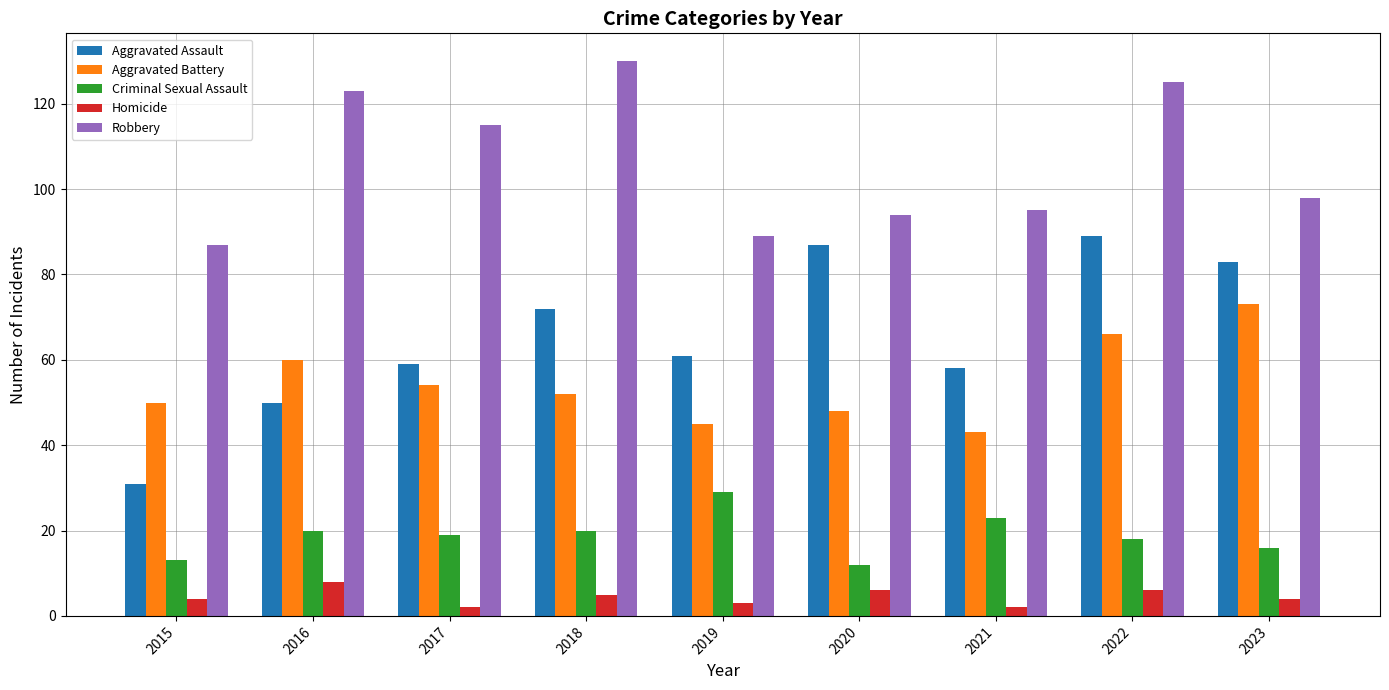

What is the average value of the Robbery series?

106